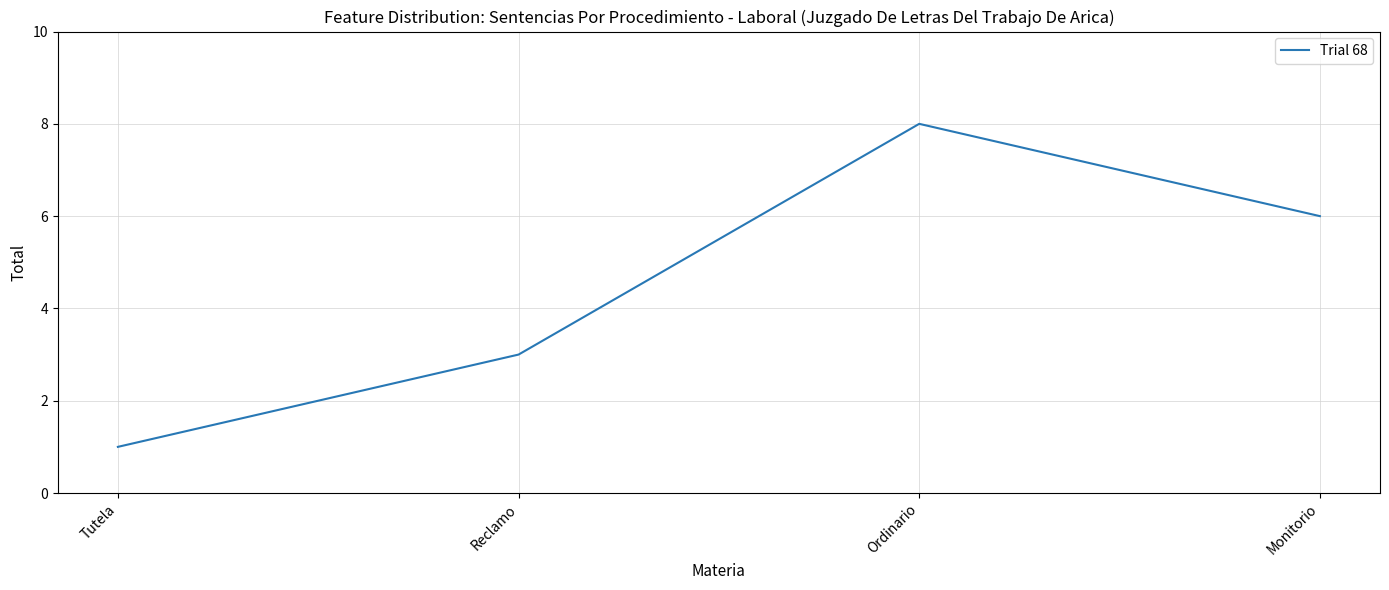

What is the minimum value shown in the chart?

1